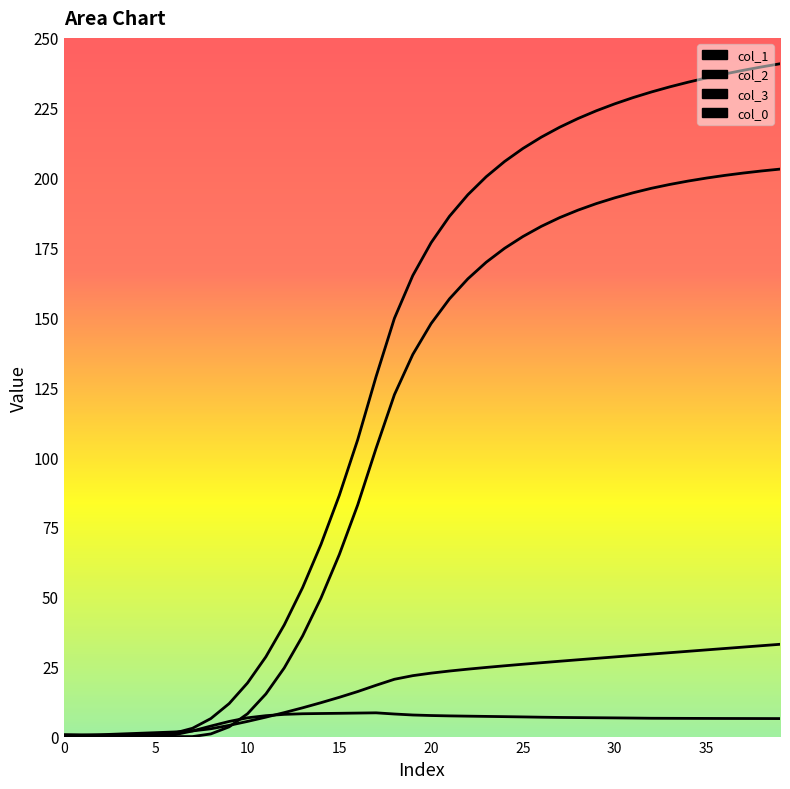

Does the chart display data point markers on the line(s)?

No